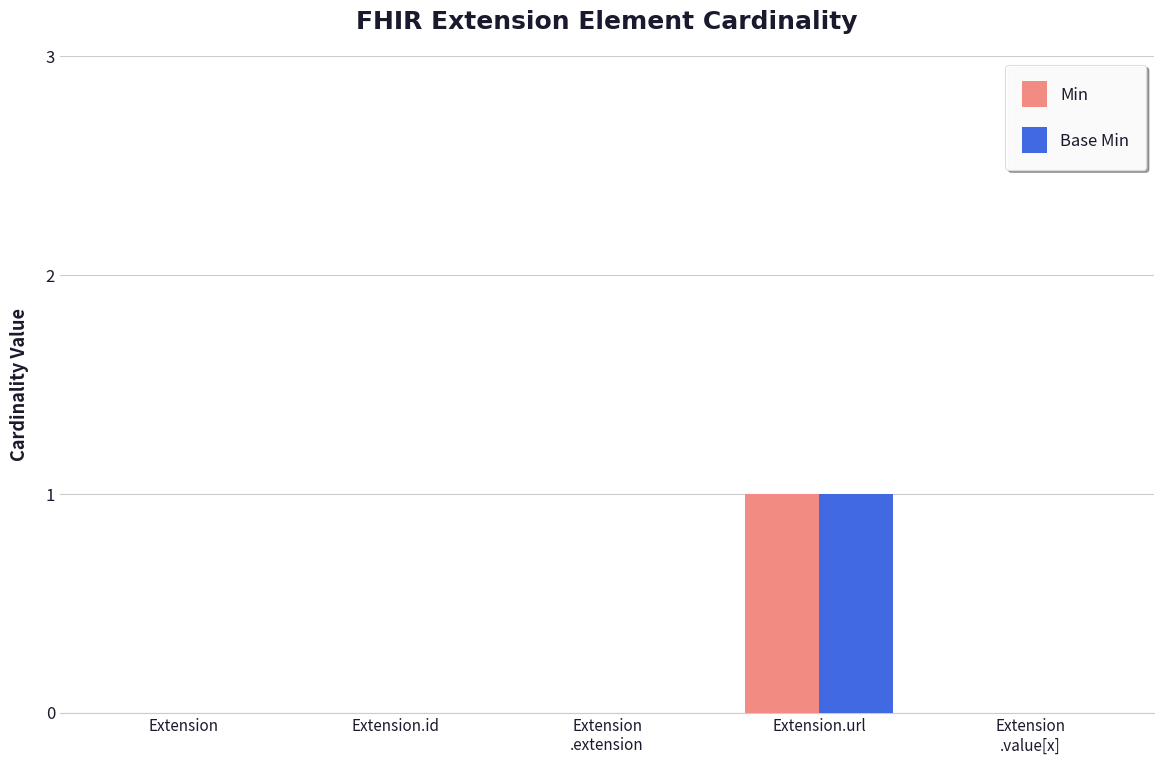

Which category has the highest value across all series?

Extension.url